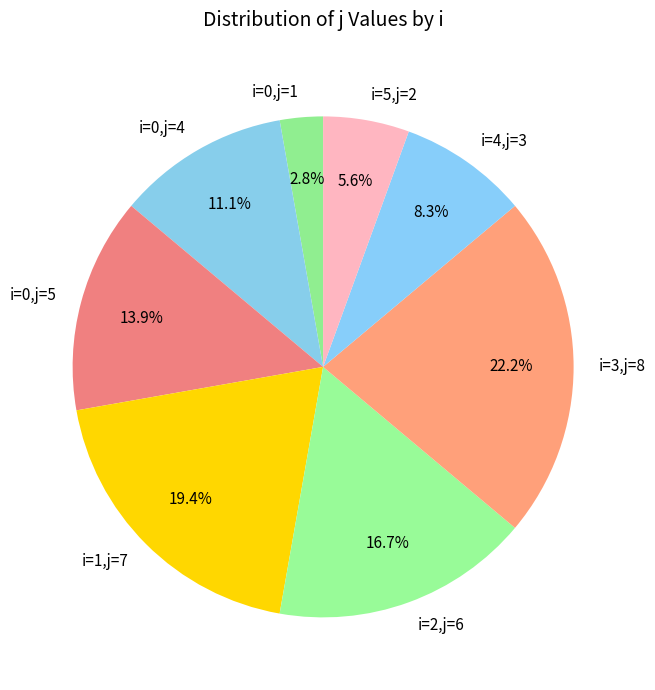

What is the ratio of the value at i=2,j=6 to the value at i=0,j=4?

1.5